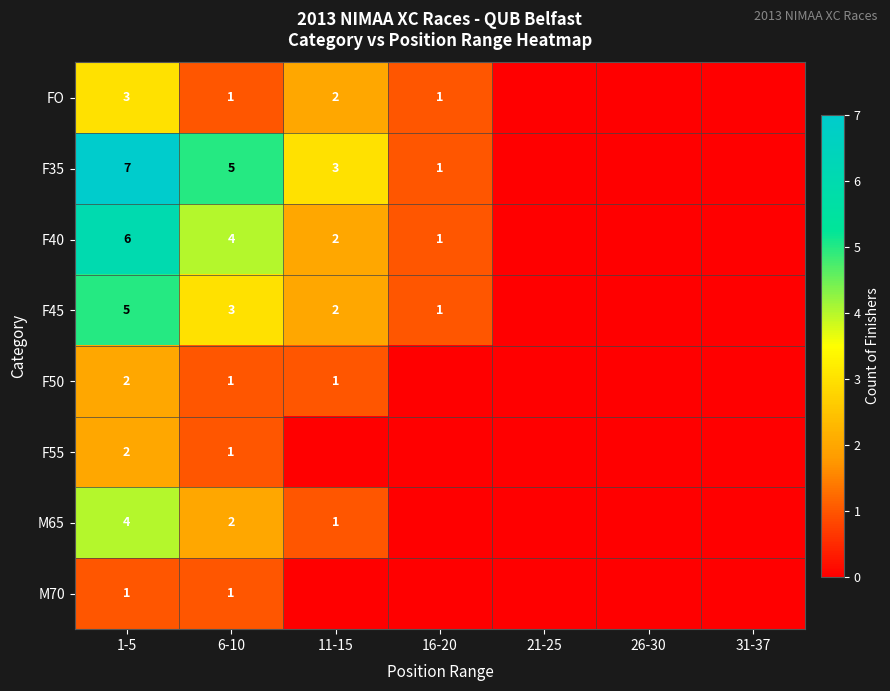

Is it true that F35 equals 1 at 6-10?

False